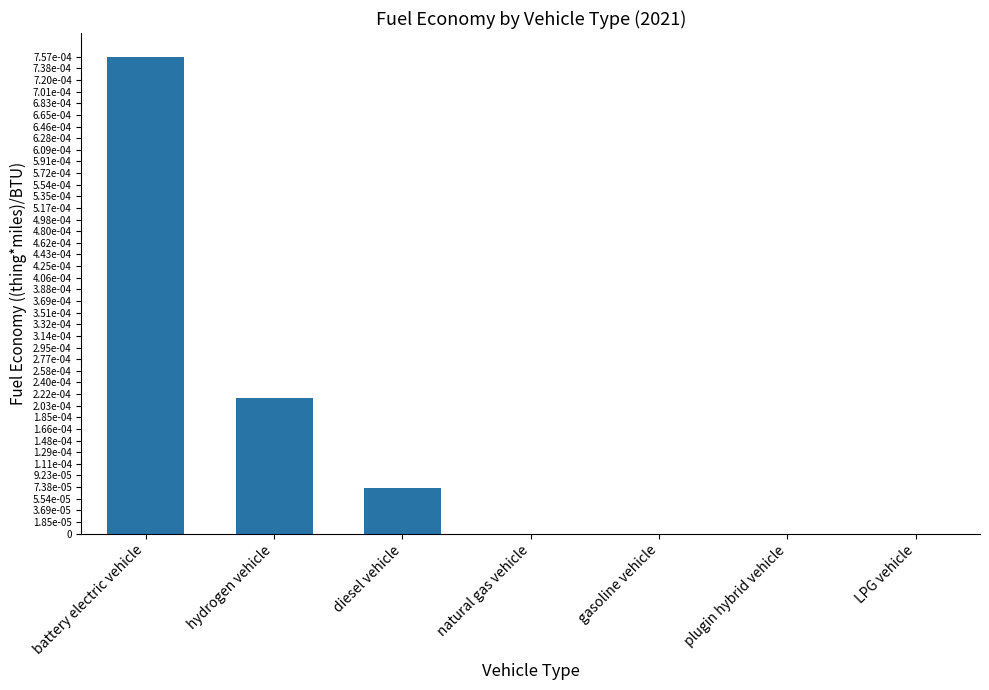

How many distinct data groups are displayed?

1